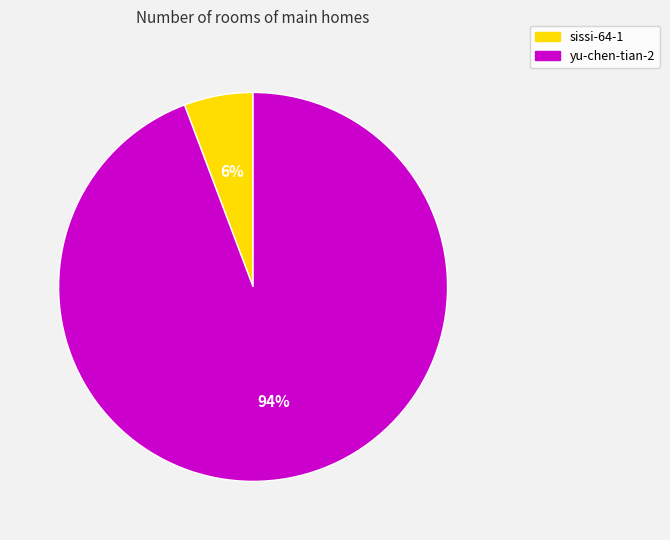

Is there any slice that represents more than half of the pie?

Yes